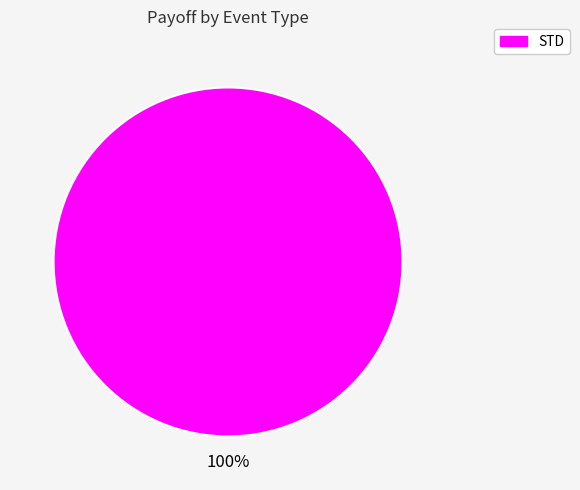

Is there a majority slice in this chart?

Yes